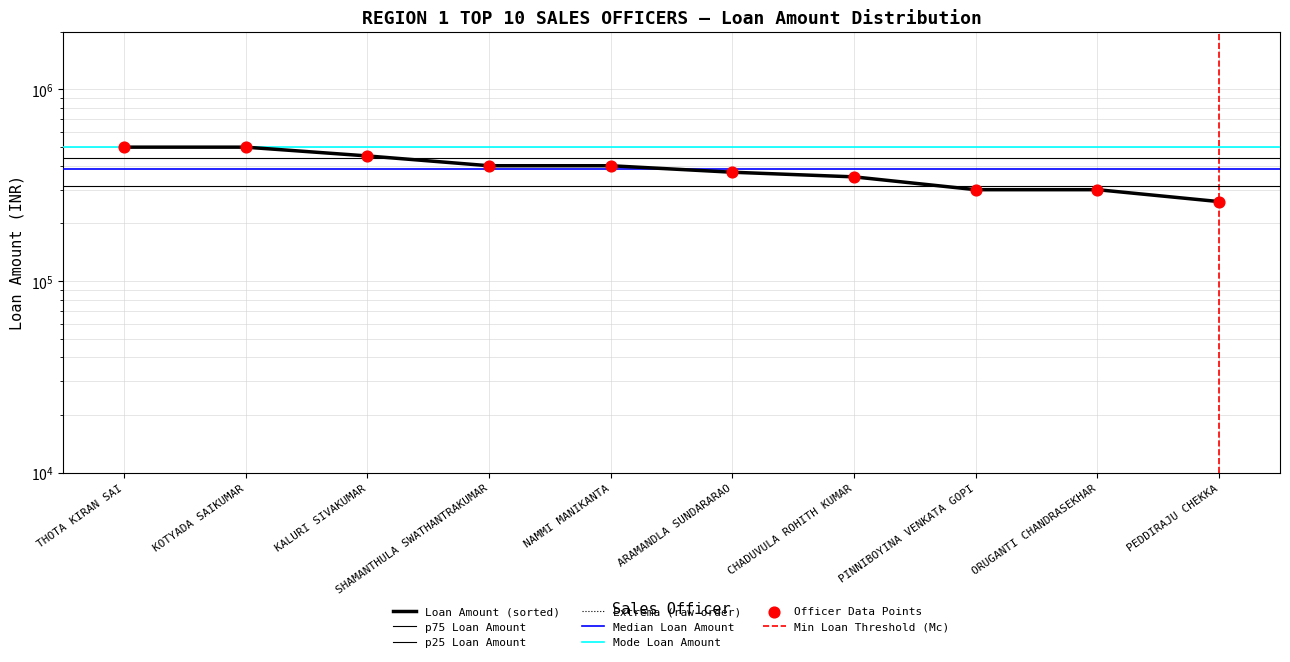

Between THOTA KIRAN SAI and KALURI SIVAKUMAR, which is larger?

THOTA KIRAN SAI